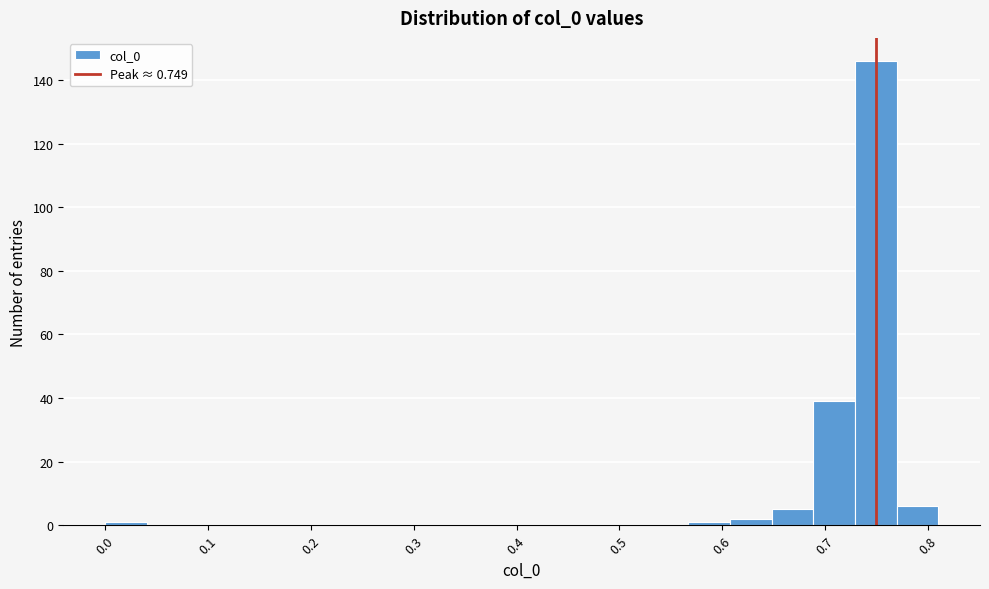

Over which range of the x-axis is the bar tallest?

0.73 to 0.77